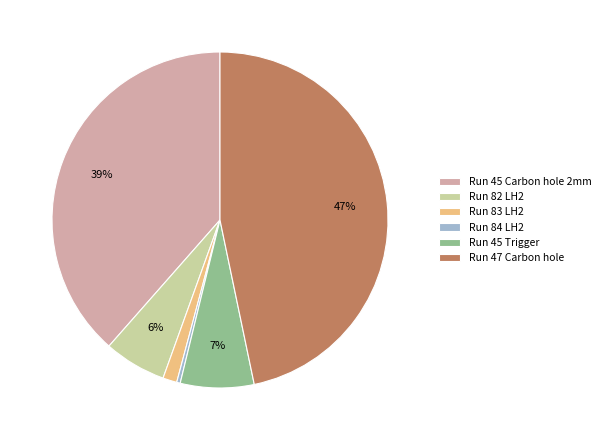

Combined, do Run 82 LH2 and Run 45 Carbon hole 2mm account for over 50%?

No